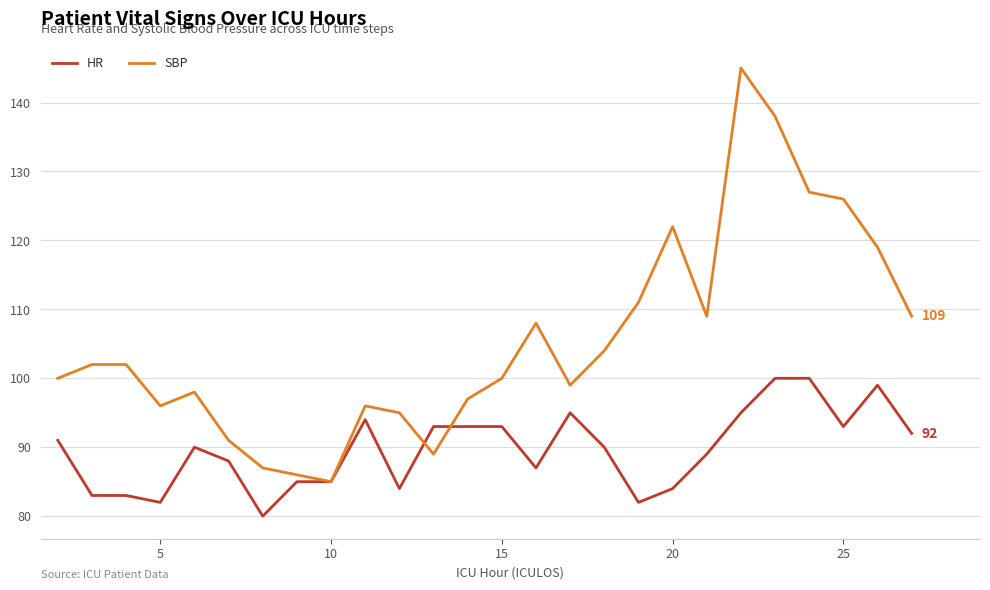

How many lines are shown in the chart?

2